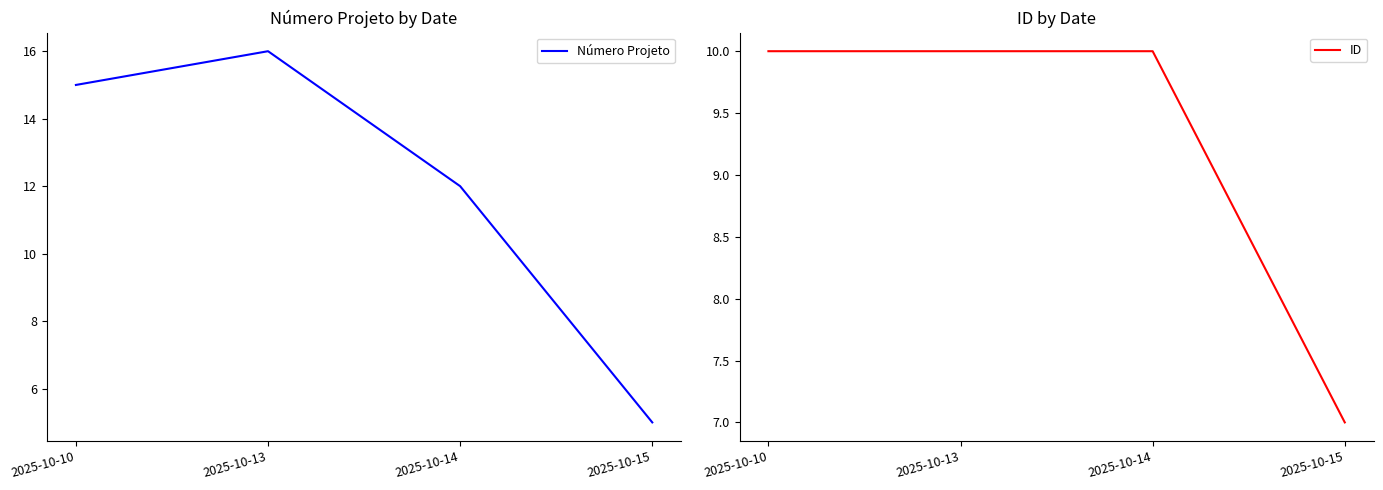

Is the value of ID at 2025-10-13 greater than the value of Número Projeto at 2025-10-15?

Yes